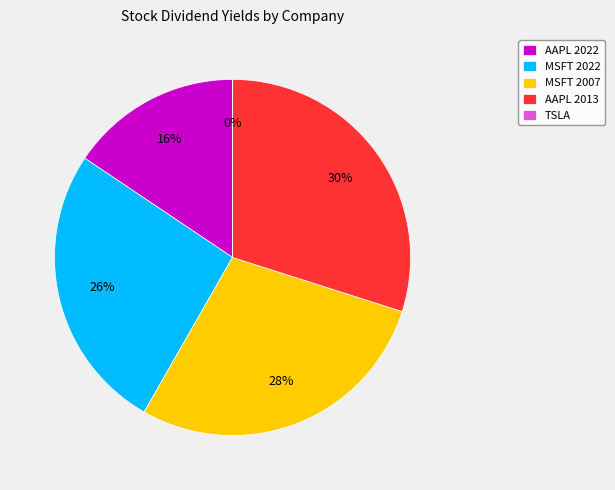

What percentage is the MSFT 2007 slice, to the nearest percent?

28%